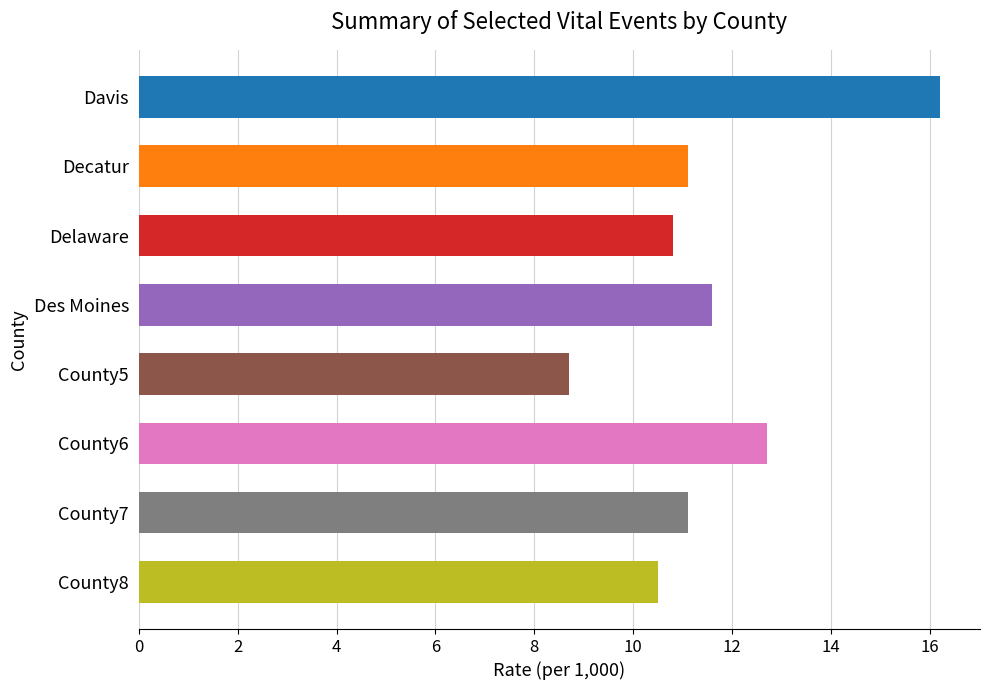

Are the bars horizontal?

Yes